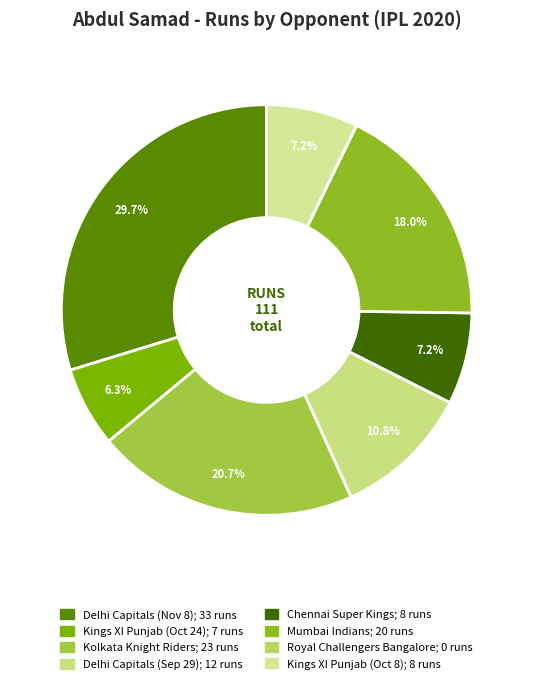

True or false: Chennai Super Kings accounts for 7% of the total.

True